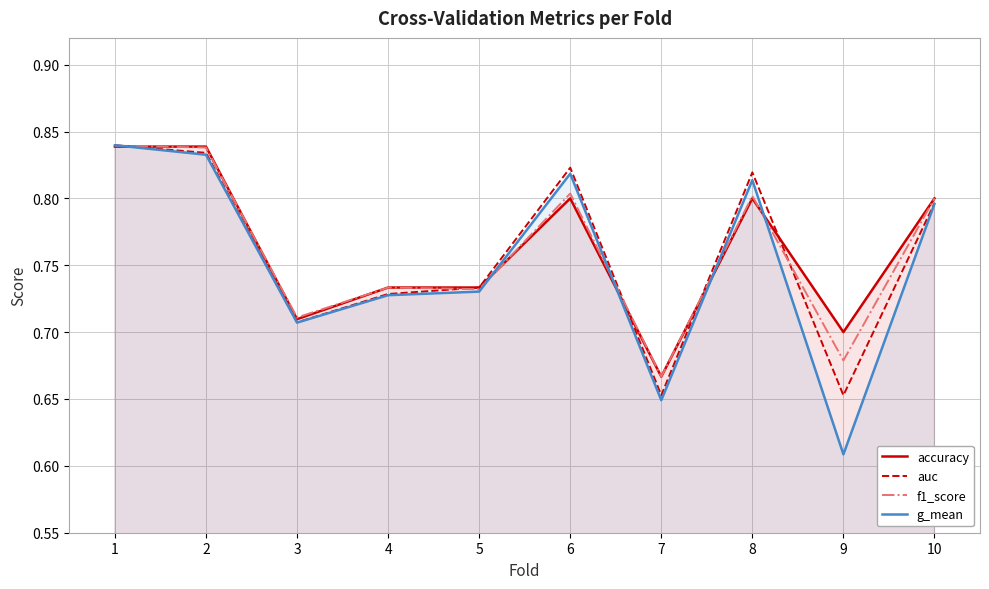

What is the lowest value of the auc series?

0.7